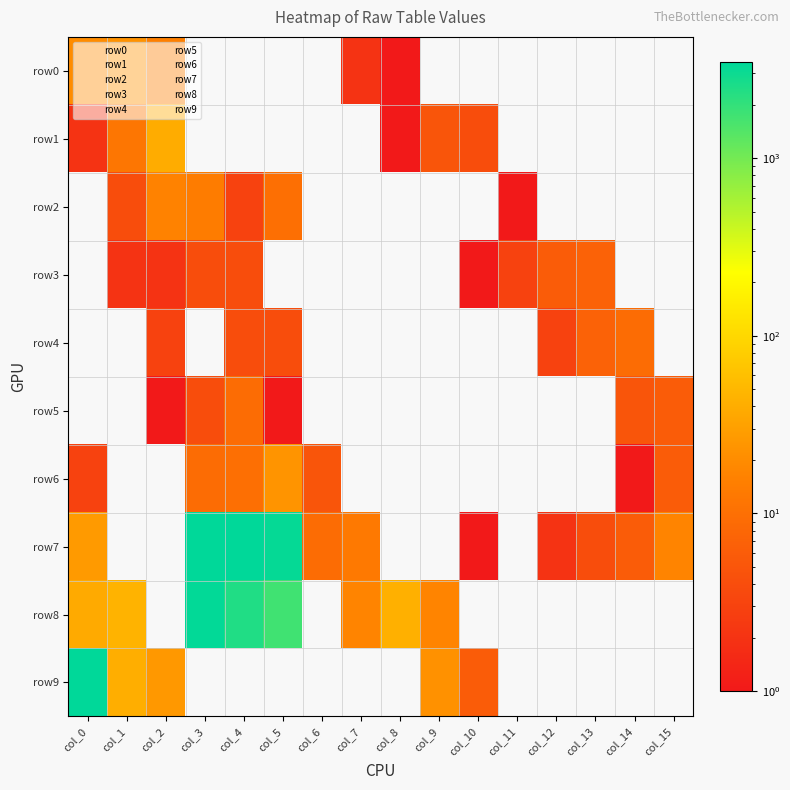

List the series in order of their peak value, highest first.

row7, row9, row8, row1, row6, row0, row2, row4, row5, row3